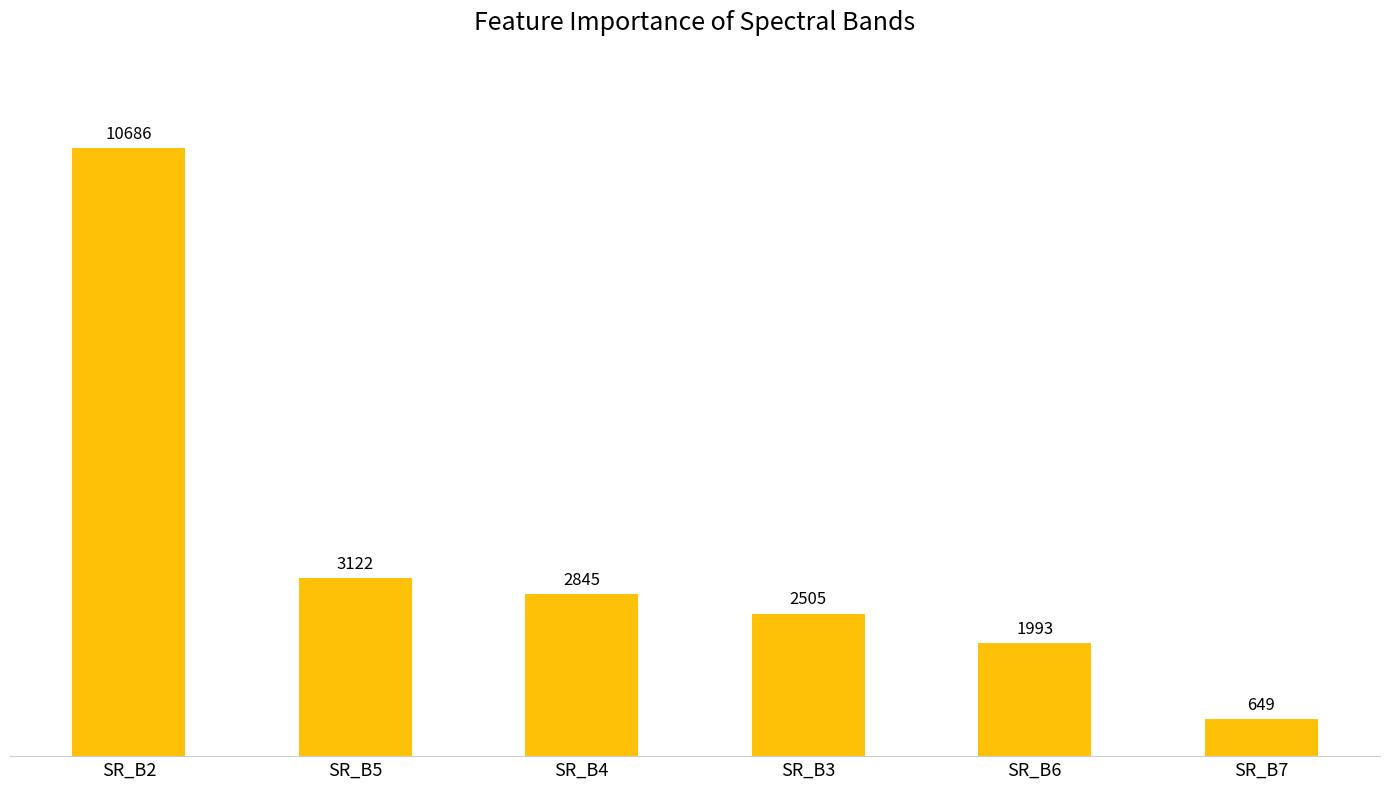

Which label corresponds to the smallest value in the chart?

SR_B7